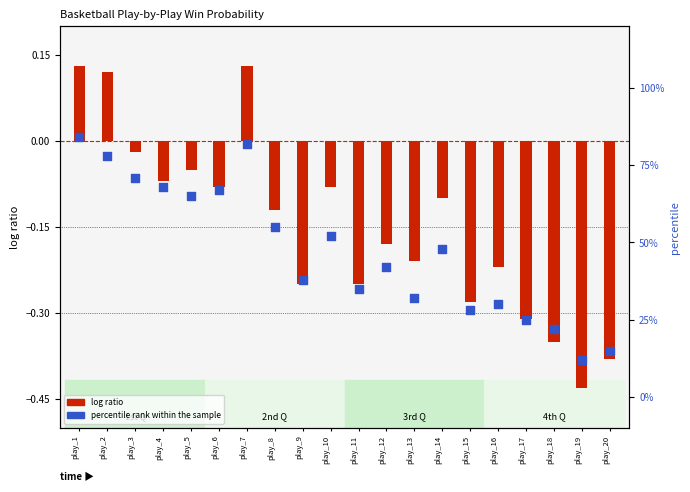

Is the value of log ratio at play_18 greater than the value of percentile rank within the sample at play_15?

No